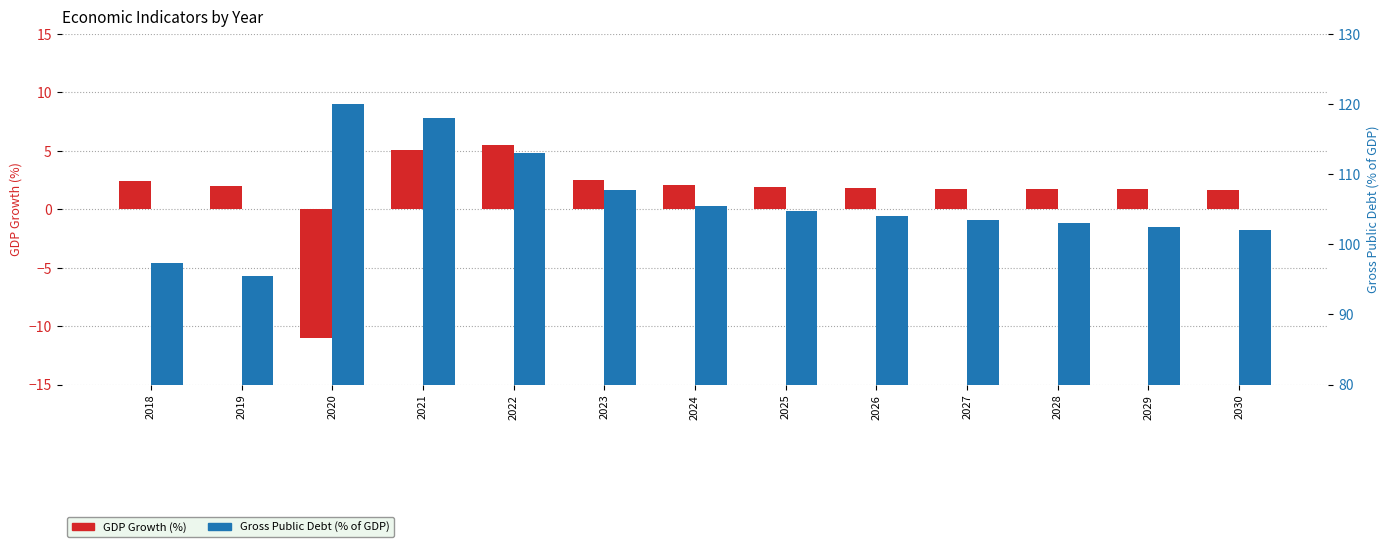

What value does the Gross Public Debt (% of GDP) series have at 2027?

103.5